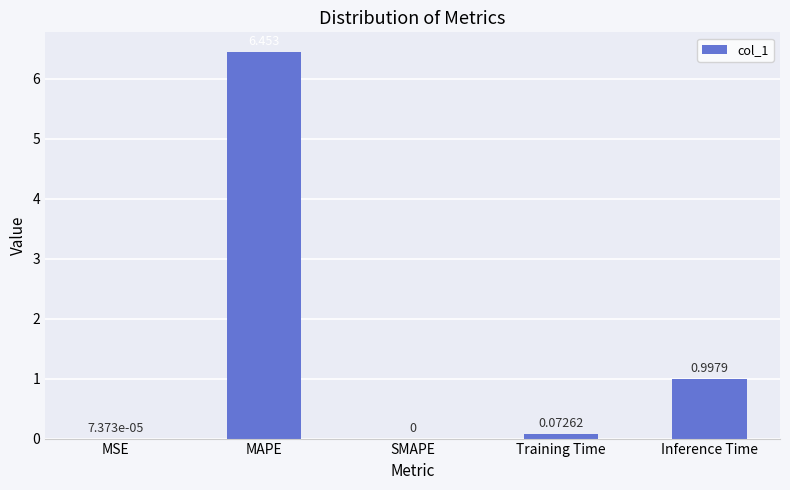

At which label is the value closest to 3?

Inference Time